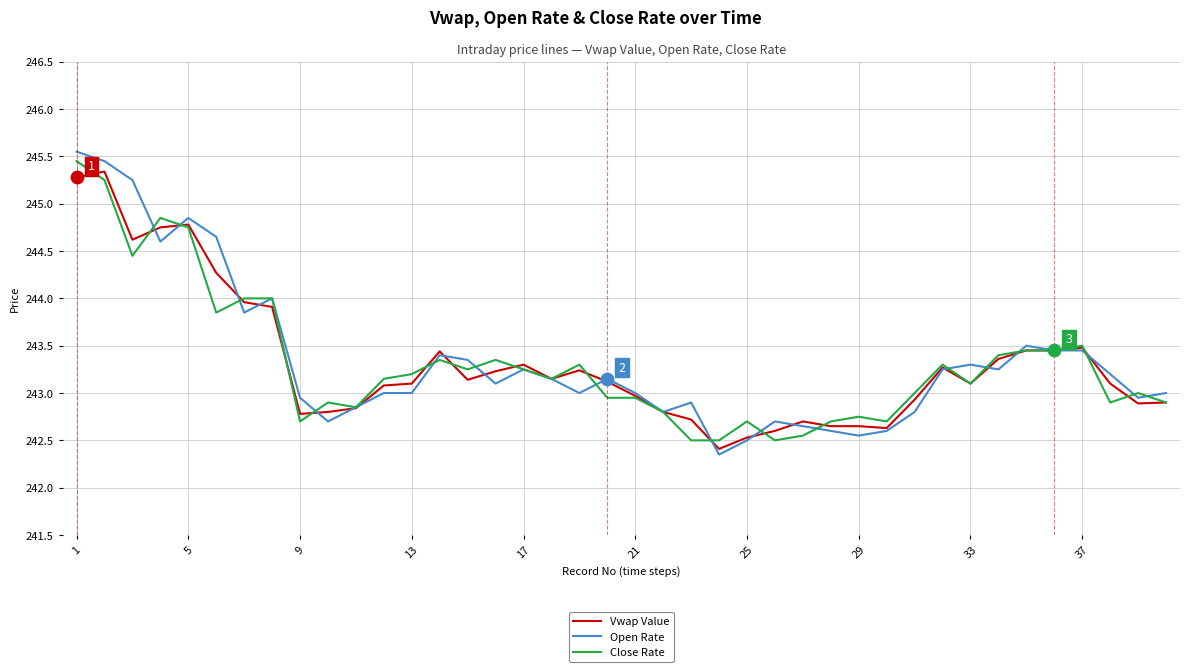

Which series has the largest range (max minus min)?

Open Rate